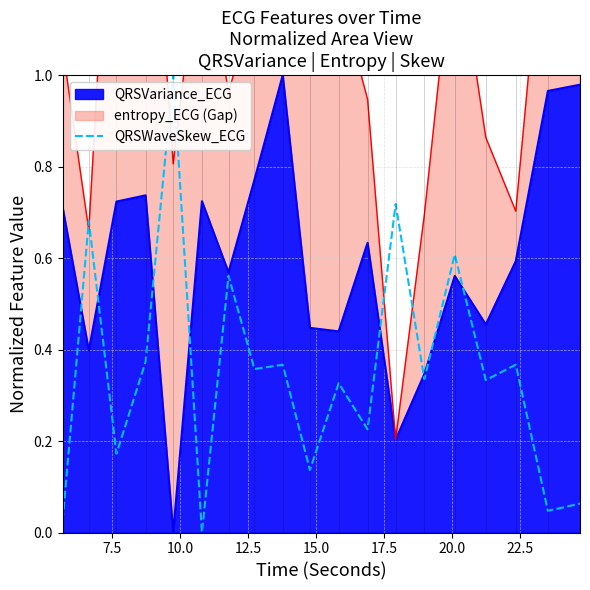

True or false: the data shows 1.1 at 7.5.

False